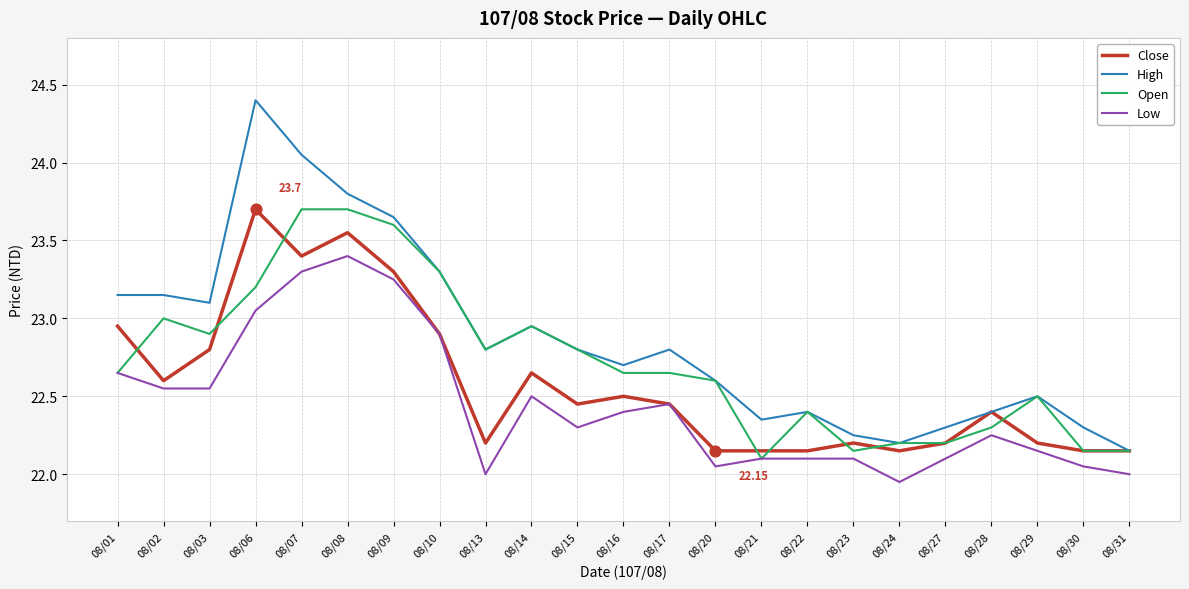

Which series has the largest total across all categories?

High